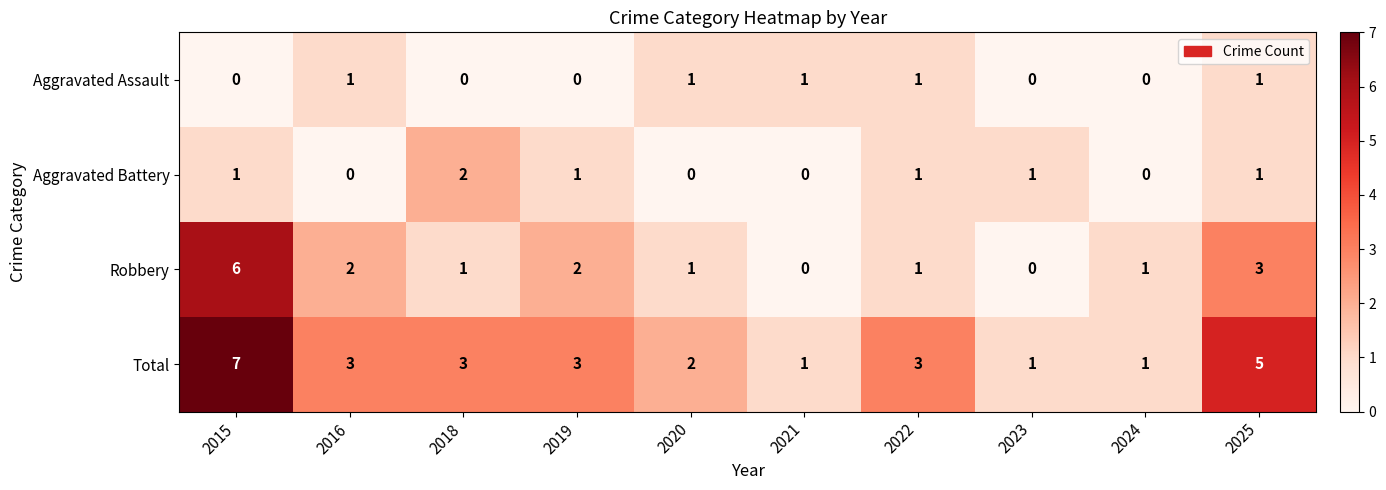

How many Total values are between 1 and 3?

8